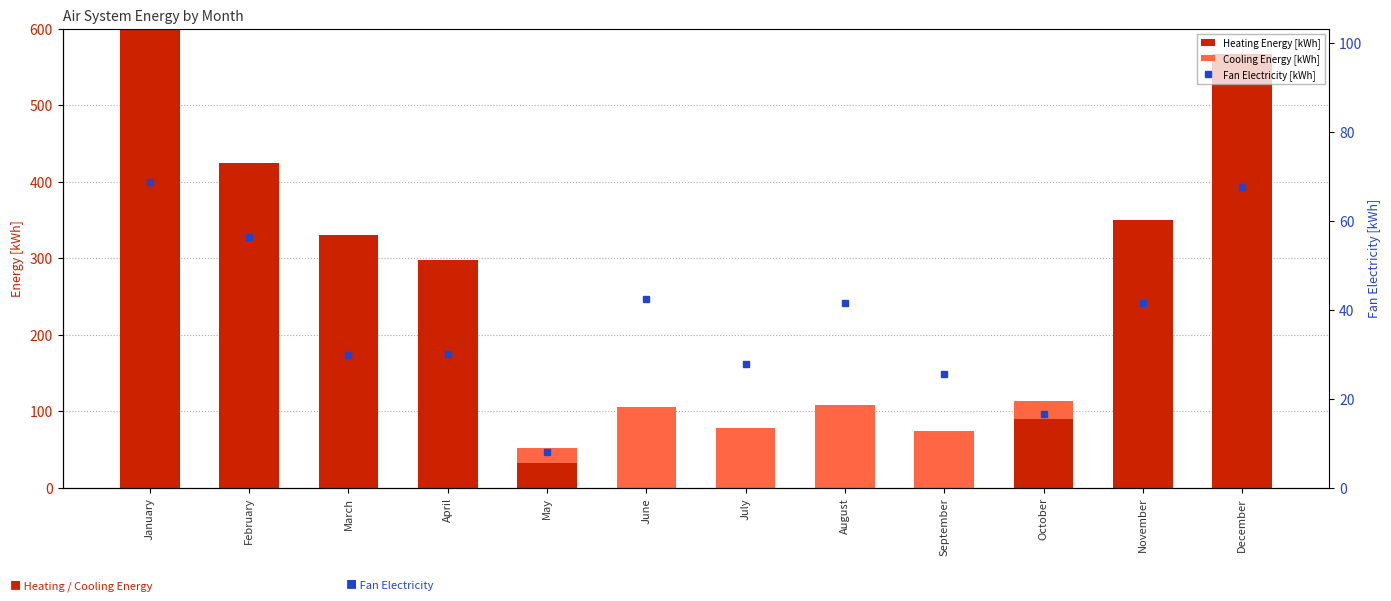

Between October and April, which is larger?

April